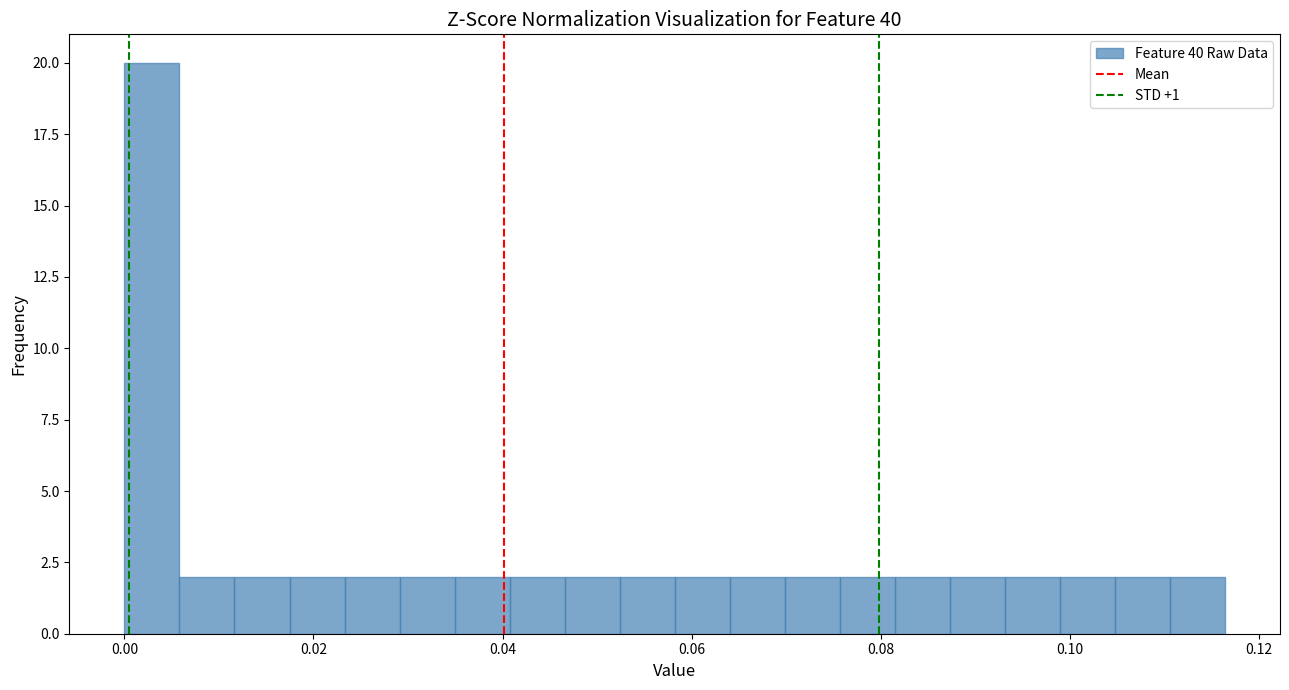

Read against the x-axis, roughly where is the centre of the tallest bar?

0.002